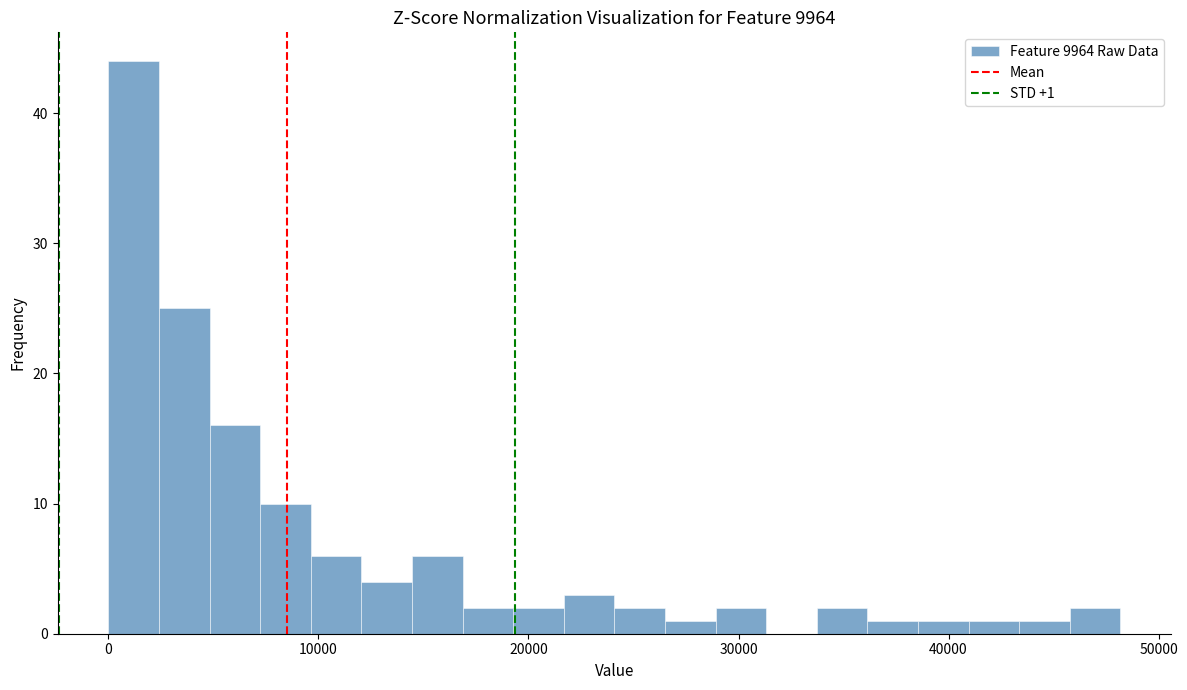

Around what value on the x-axis is the tallest bar? Give the approximate position of its centre, as read against the axis.

1000